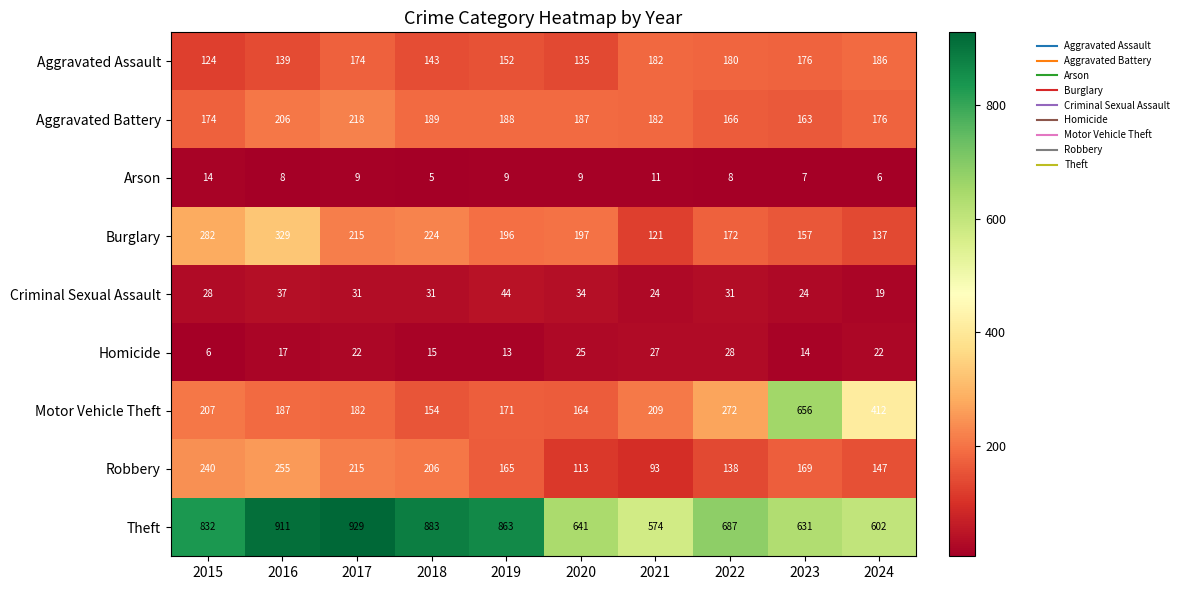

At which category does the chart reach its peak across all series?

2017